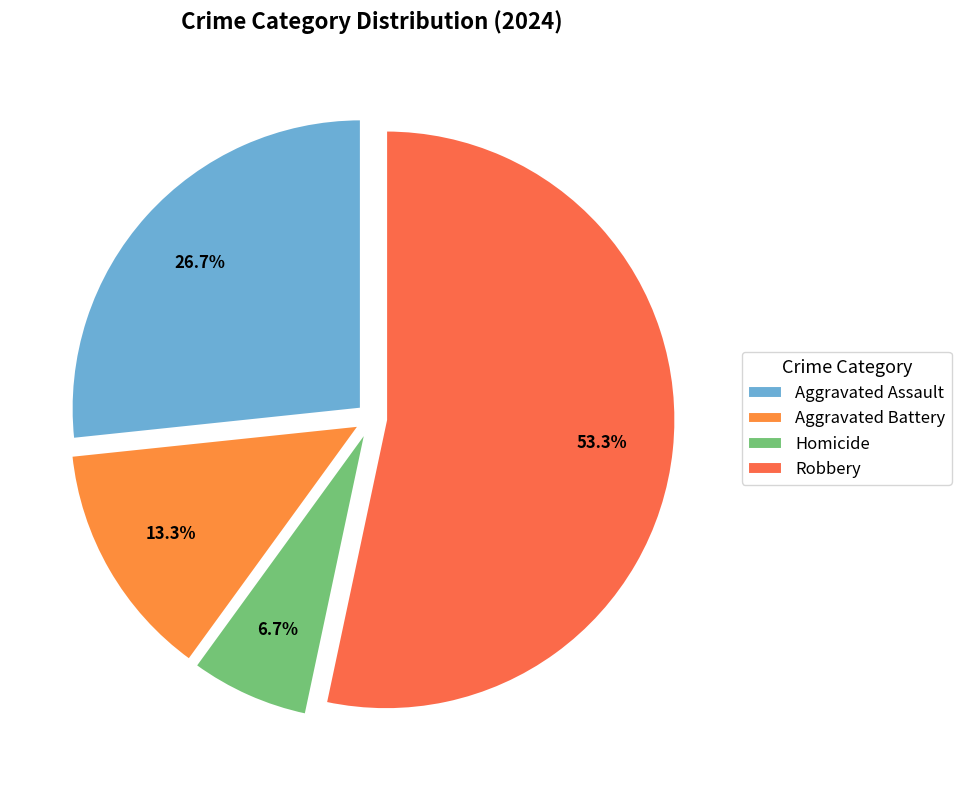

Is it true that Aggravated Battery is 1% of the pie?

False